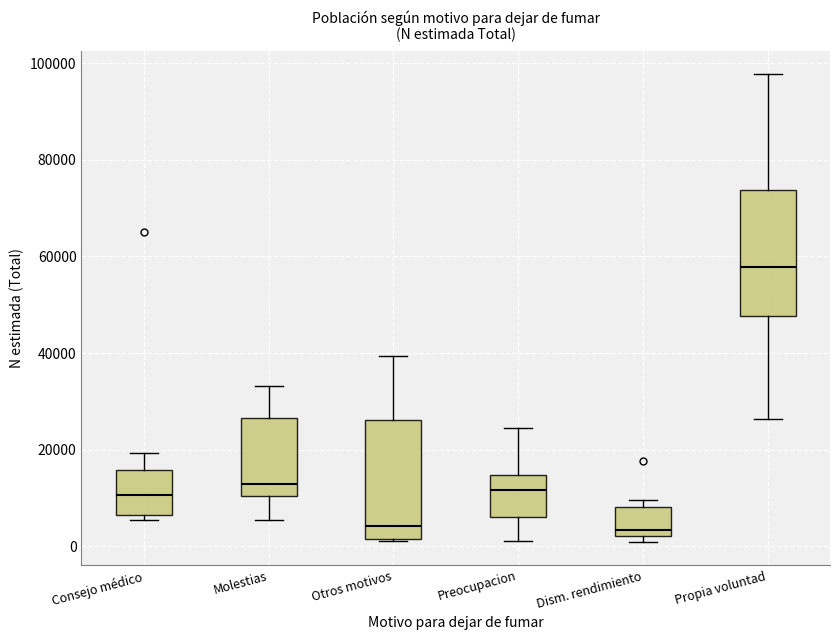

Reading left to right, transcribe this box plot: for each box, give where its median line is, the range the box spans, and where its two whiskers end, as read against the y-axis. The values are not printed on the chart, so give them approximately, as read against the axis.

Consejo médico: median 10000, box 6000 to 16000, whiskers 6000 (just below the box's lower edge) to 20000
Molestias: median 12000, box 10000 to 26000, whiskers 6000 to 34000
Otros motivos: median 4000, box 2000 to 26000, whiskers 2000 to 40000
Preocupacion: median 12000, box 6000 to 14000, whiskers 2000 to 24000
Dism. rendimiento: median 4000, box 2000 to 8000, whiskers 0 to 10000
Propia voluntad: median 58000, box 48000 to 74000, whiskers 26000 to 98000